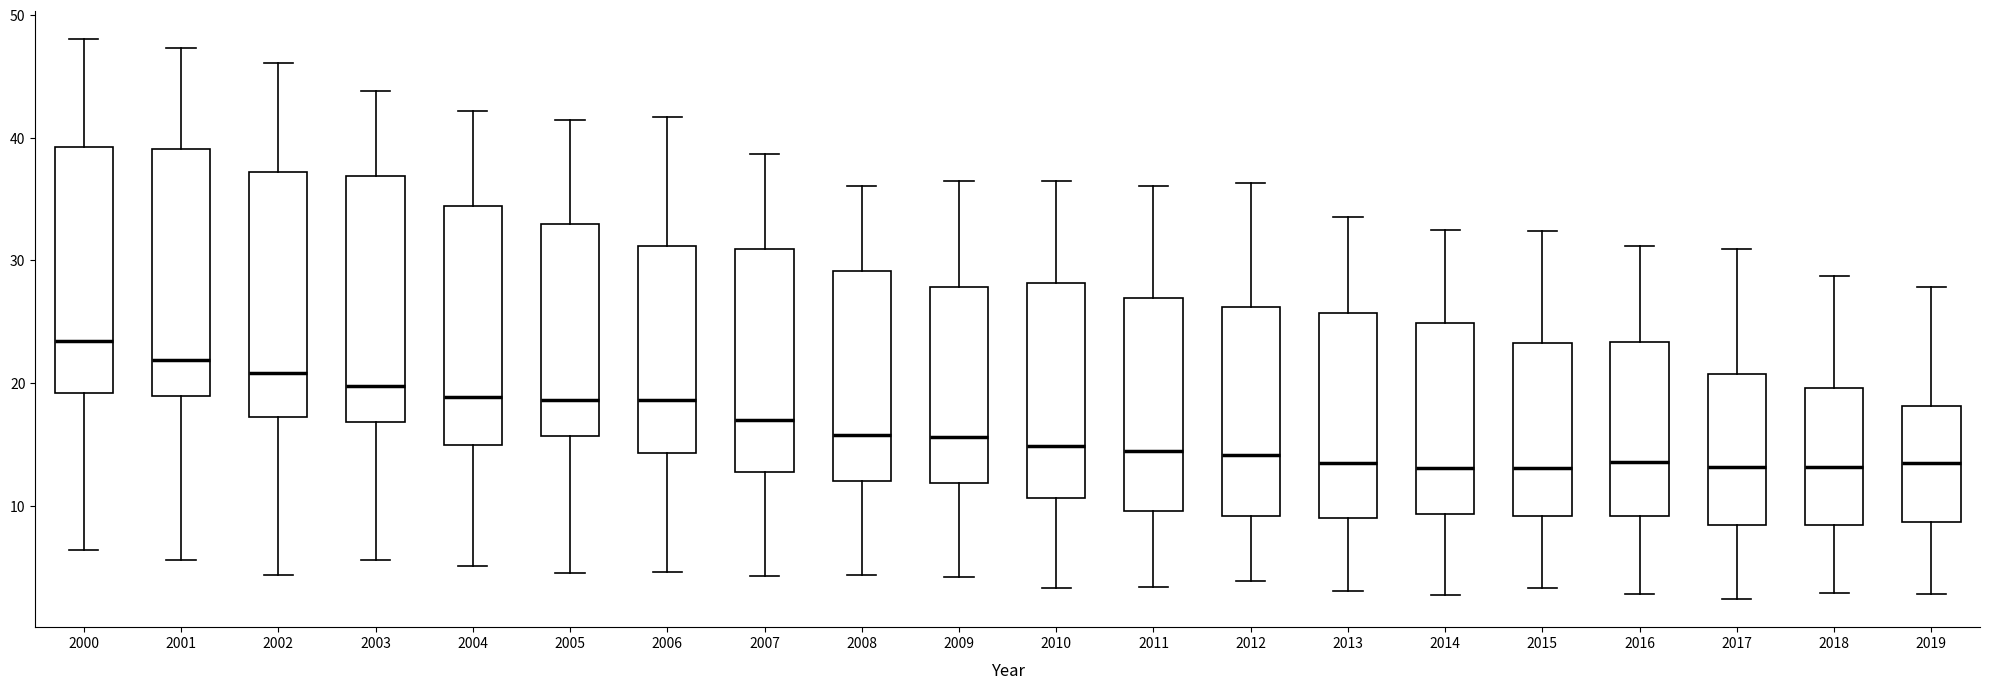

Reading left to right, read every box against the y-axis: the position of its median line, the range the box covers, and the ends of its whiskers. The values are not printed on the chart, so give them approximately, as read against the axis.

2000: median 23, box 19 to 39, whiskers 6 to 48
2001: median 22, box 19 to 39, whiskers 6 to 47
2002: median 21, box 17 to 37, whiskers 4 to 46
2003: median 20, box 17 to 37, whiskers 6 to 44
2004: median 19, box 15 to 34, whiskers 5 to 42
2005: median 19, box 16 to 33, whiskers 5 to 41
2006: median 19, box 14 to 31, whiskers 5 to 42
2007: median 17, box 13 to 31, whiskers 4 to 39
2008: median 16, box 12 to 29, whiskers 4 to 36
2009: median 16, box 12 to 28, whiskers 4 to 37
2010: median 15, box 11 to 28, whiskers 3 to 37
2011: median 14, box 10 to 27, whiskers 3 to 36
2012: median 14, box 9 to 26, whiskers 4 to 36
2013: median 14, box 9 to 26, whiskers 3 to 34
2014: median 13, box 9 to 25, whiskers 3 to 33
2015: median 13, box 9 to 23, whiskers 3 to 32
2016: median 14, box 9 to 23, whiskers 3 to 31
2017: median 13, box 8 to 21, whiskers 2 to 31
2018: median 13, box 8 to 20, whiskers 3 to 29
2019: median 14, box 9 to 18, whiskers 3 to 28